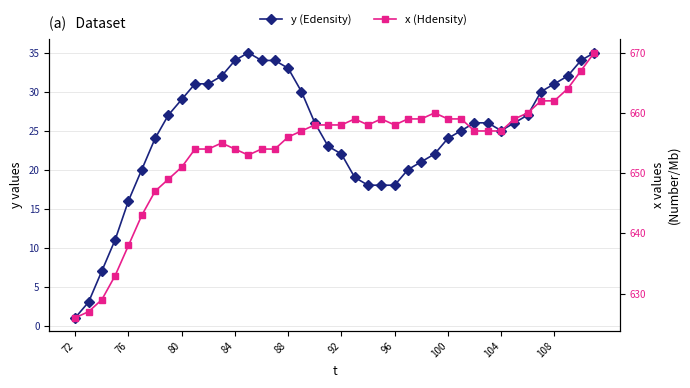

In y, how many points are higher than both neighbors (excluding endpoints)?

1